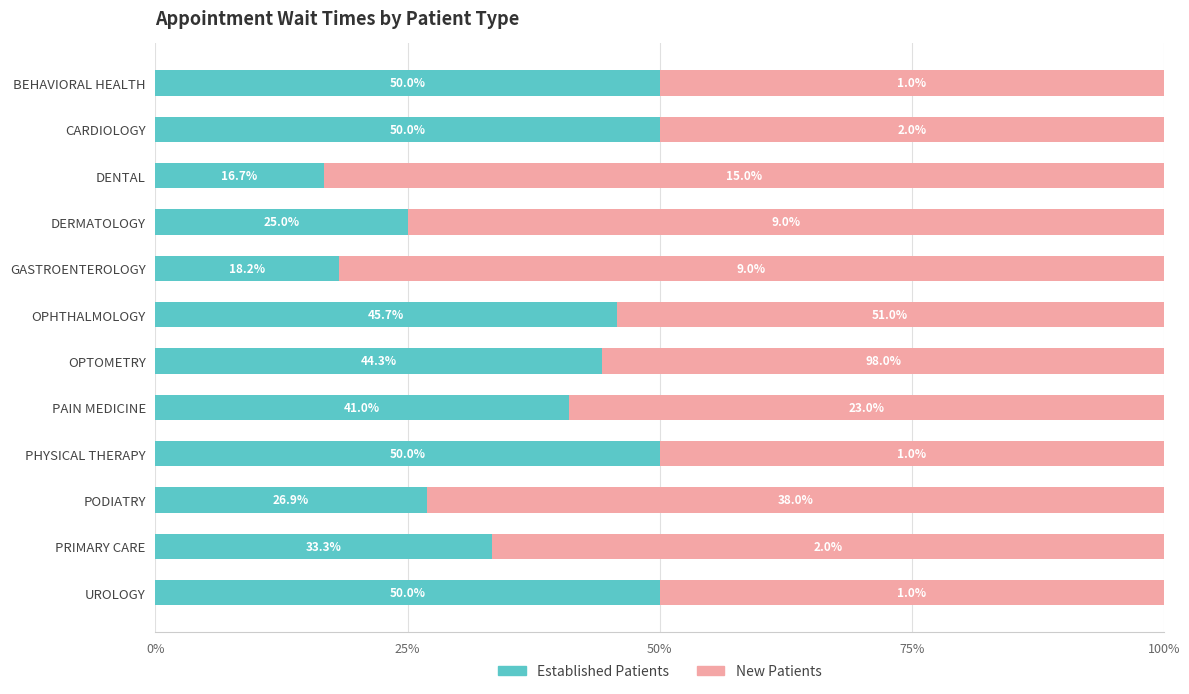

What is the total value across all series at DERMATOLOGY?

100.0